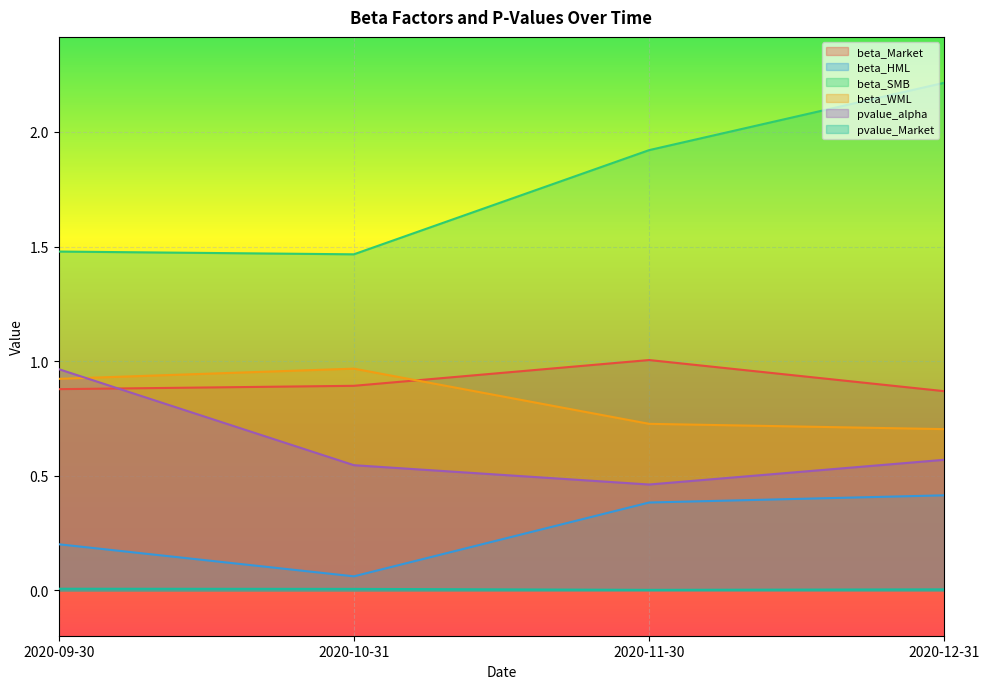

What is the sum of all beta_SMB values?

7.1